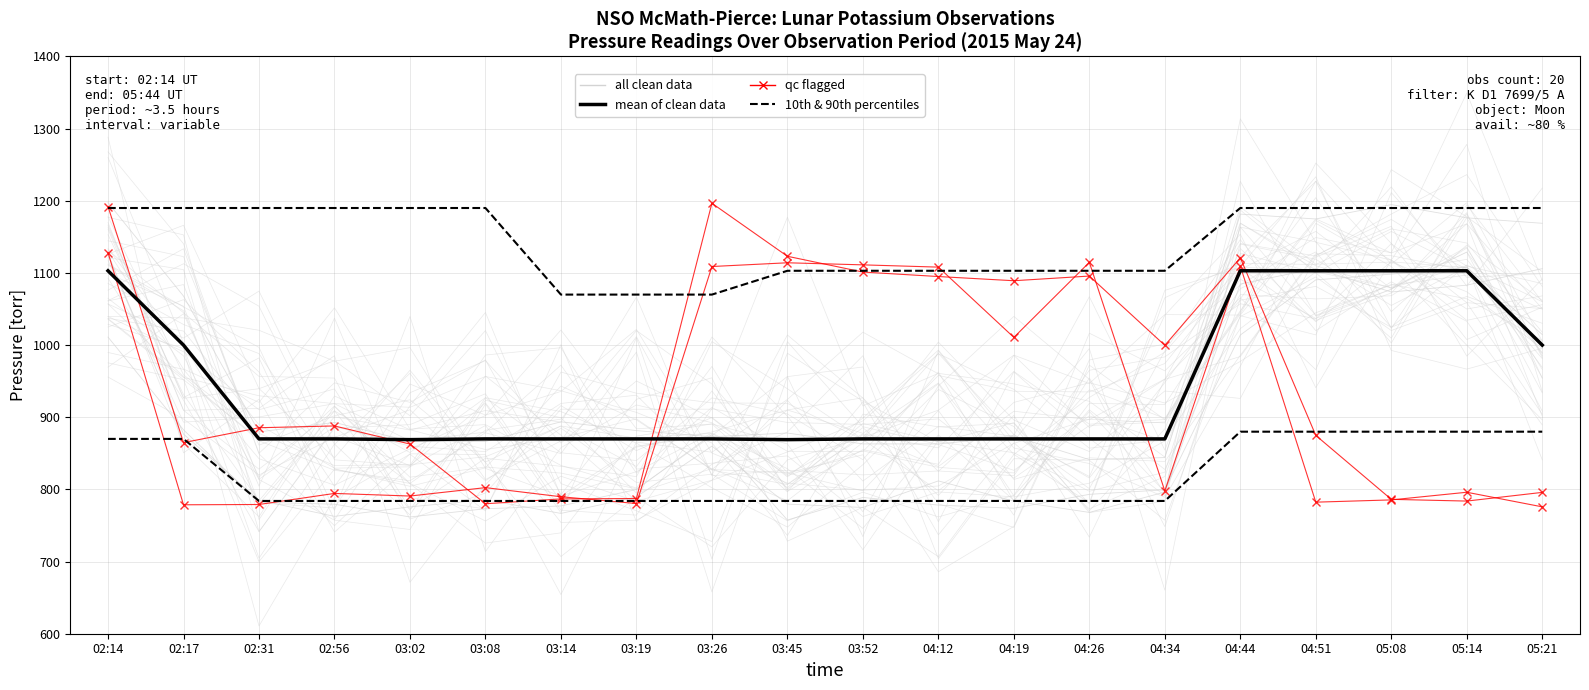

How many data points in qc flagged are less than 797?

10